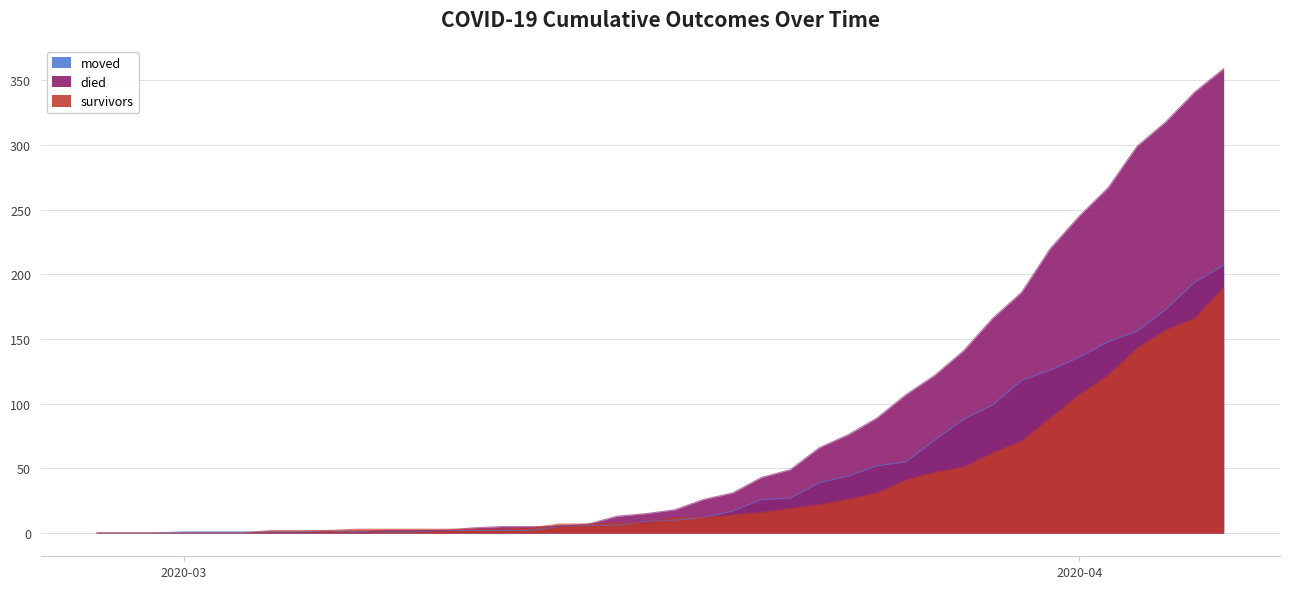

What is the difference between the maximum and second lowest values in the moved series?

207